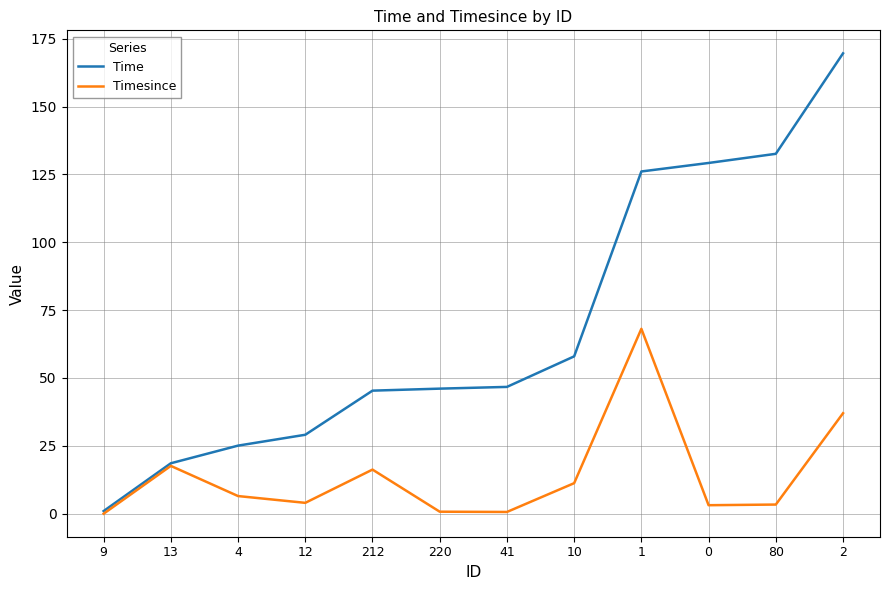

Is it true that Time equals 25.1 at 4?

True